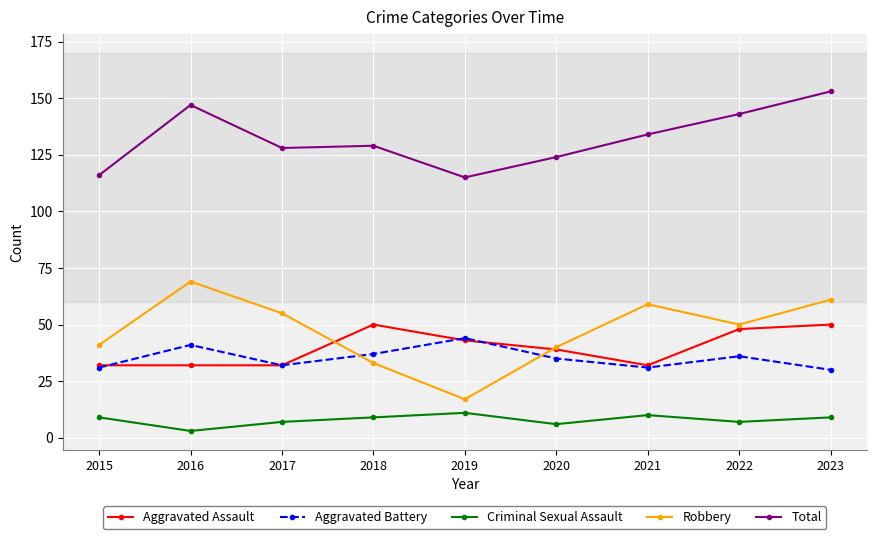

True or false: Aggravated Assault has more than 0 points higher than both neighbors.

True